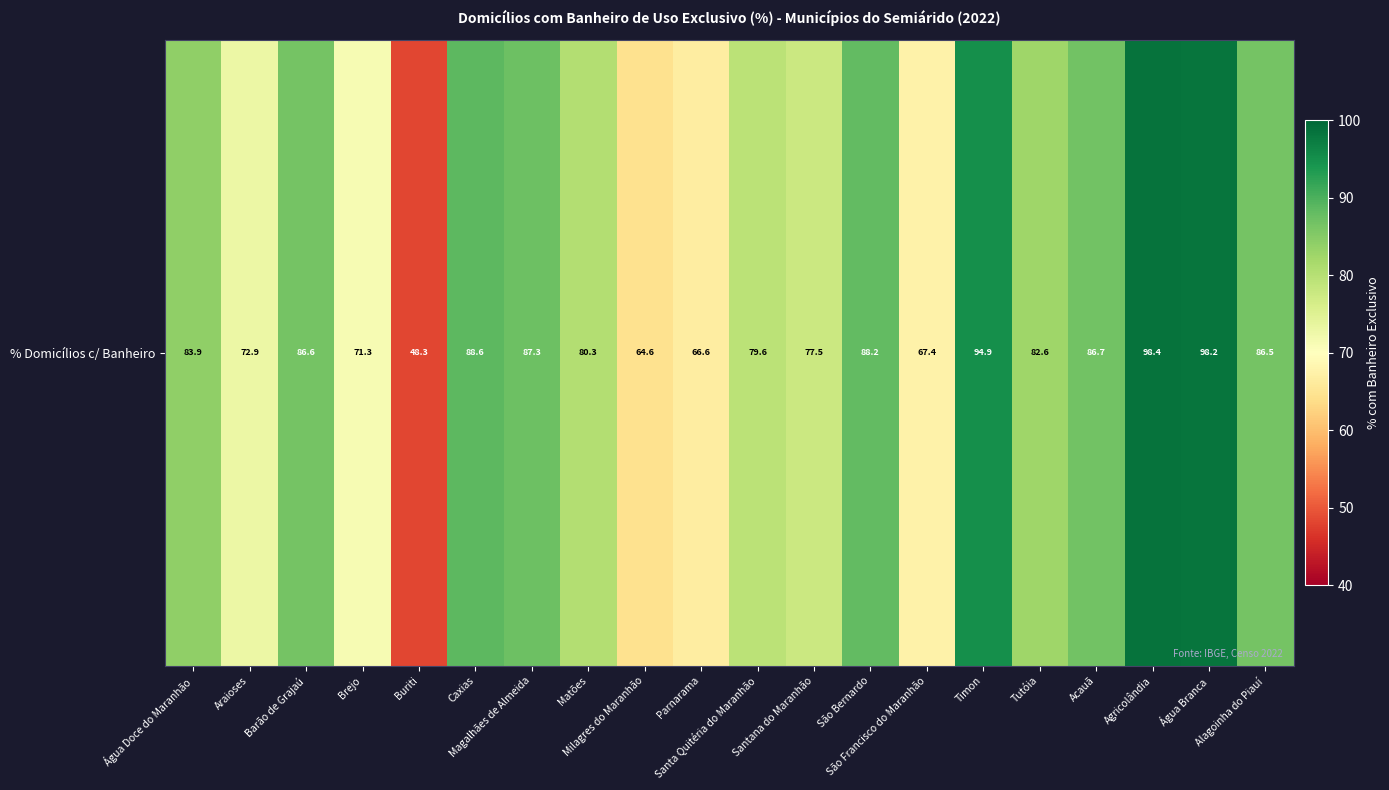

How many data points are above 83?

10